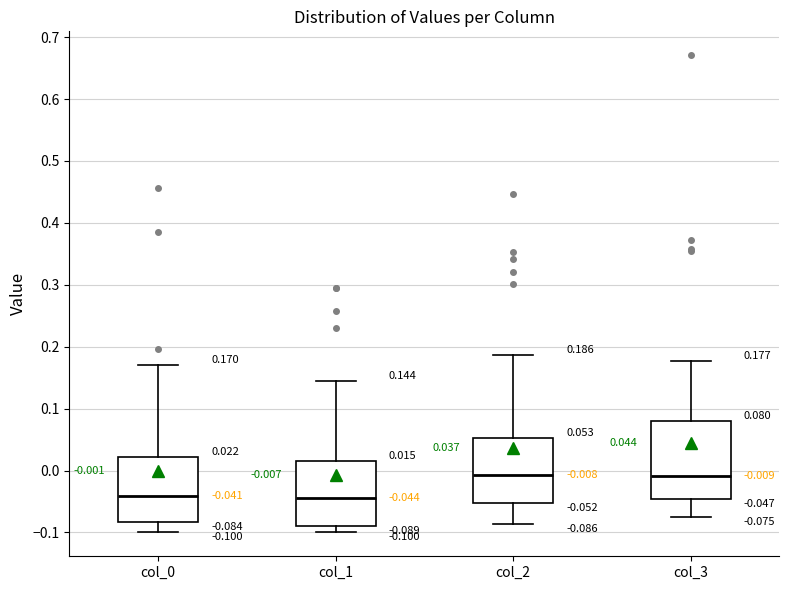

Comparing the boxes themselves (not the whiskers), which one is the tallest?

col_3